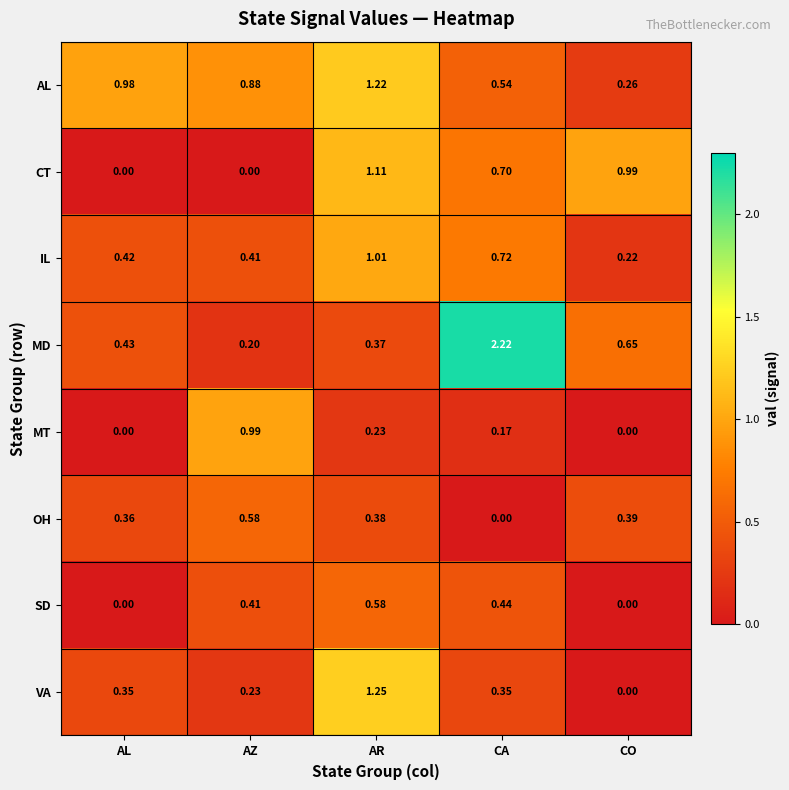

Between AR and CO, which series saw the biggest shift?

VA